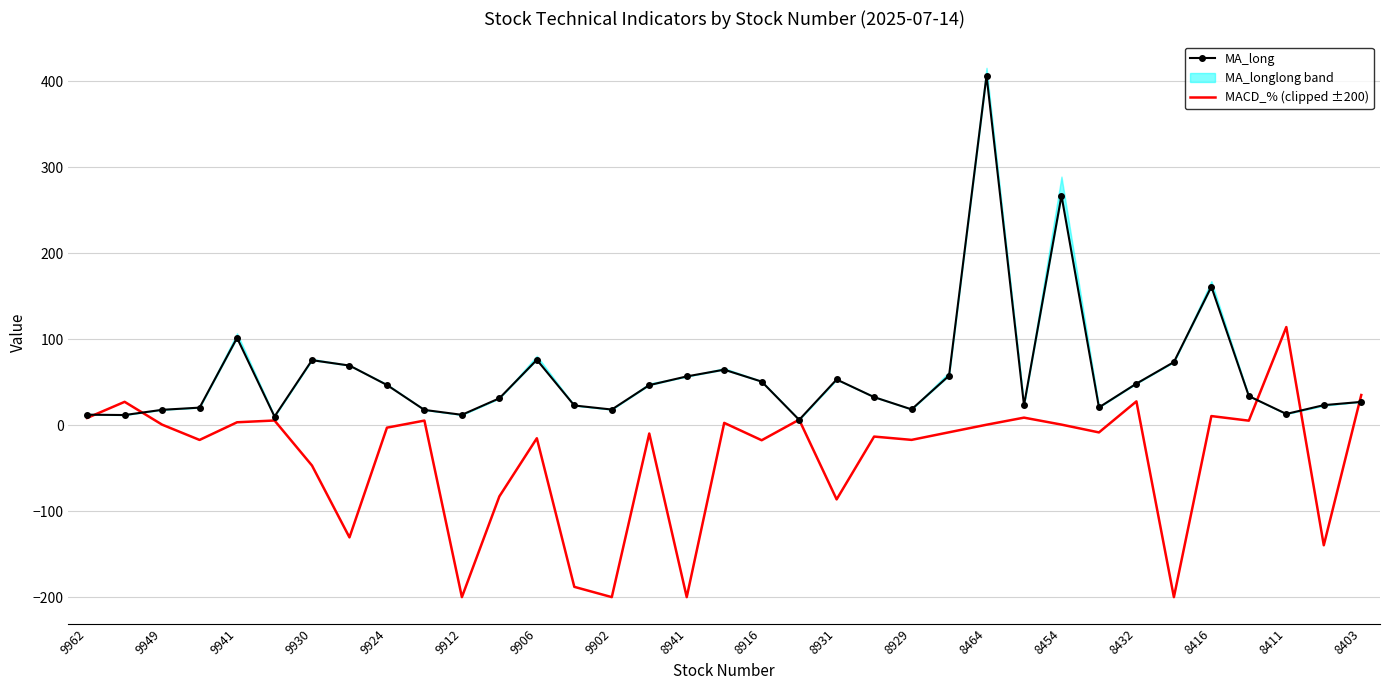

Reading right to left, what are all the values shown in this chart?

MA_long: 27.0	23.2	13.0	33.7	160.9	73.3	48.2	20.6	266.8	23.0	406.4	57.5	18.3	32.5	53.0	6.1	50.6	64.4	56.6	46.5	18.1	22.8	75.9	31.2	12.0	17.6	46.6	69.2	75.5	9.9	101.4	20.3	17.8	11.7	12.1
MACD_% (clipped ±200): 35.0	-139.7	114.0	5.2	10.5	-200.0	27.6	-8.5	0.6	8.7	0.4	-8.3	-17.2	-13.3	-86.4	6.3	-17.6	2.6	-200.0	-9.8	-200.0	-188.1	-15.3	-82.9	-200.0	5.2	-3.0	-130.5	-47.0	5.4	3.3	-17.3	0.5	27.1	8.3